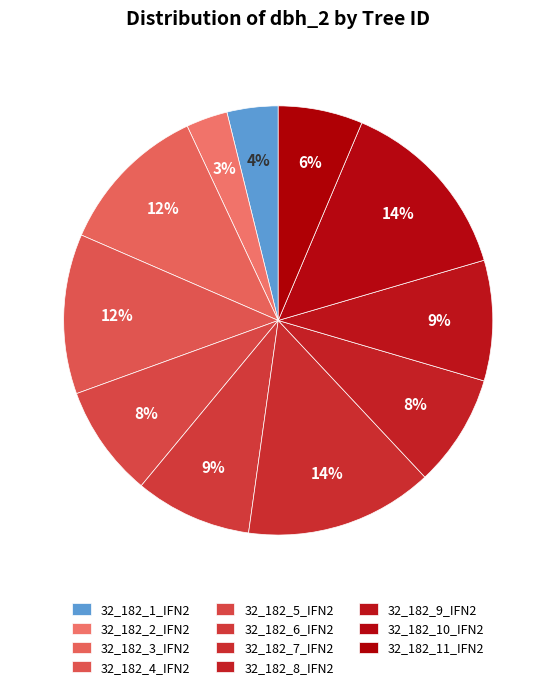

What is the change in value from 32_182_8_IFN2 to 32_182_10_IFN2?

+187